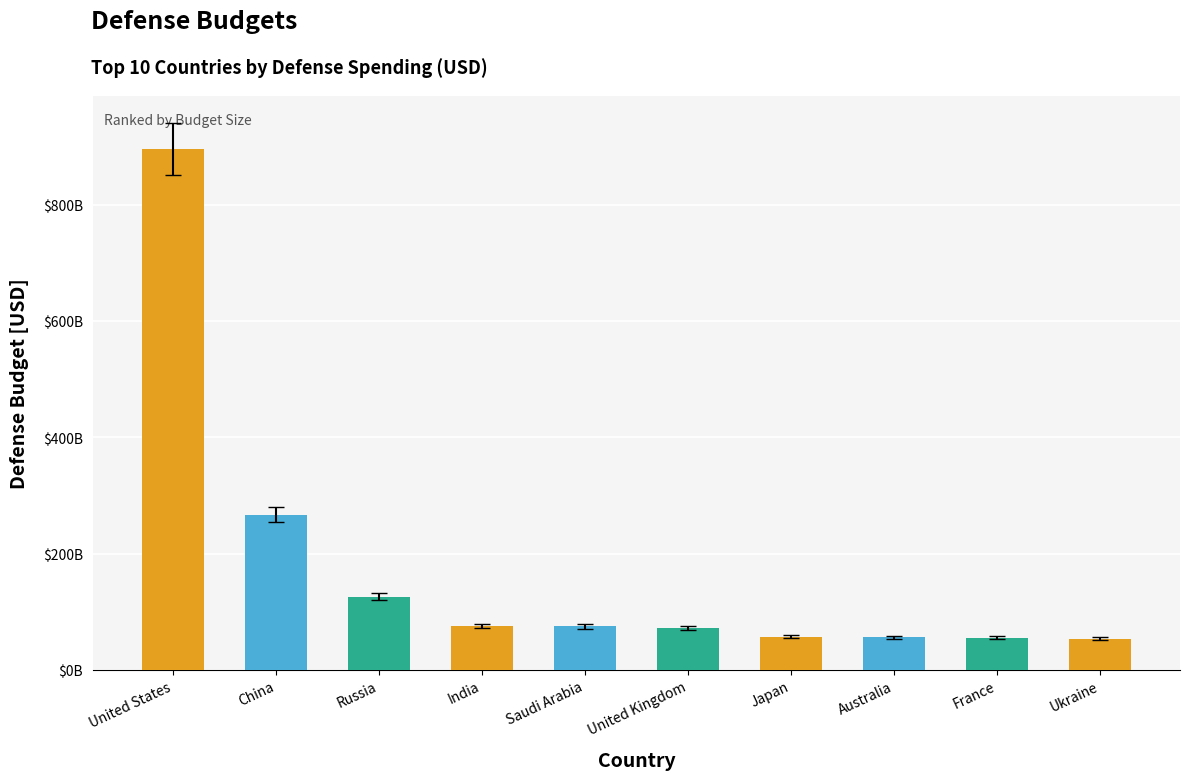

What is the average value?

164398501300